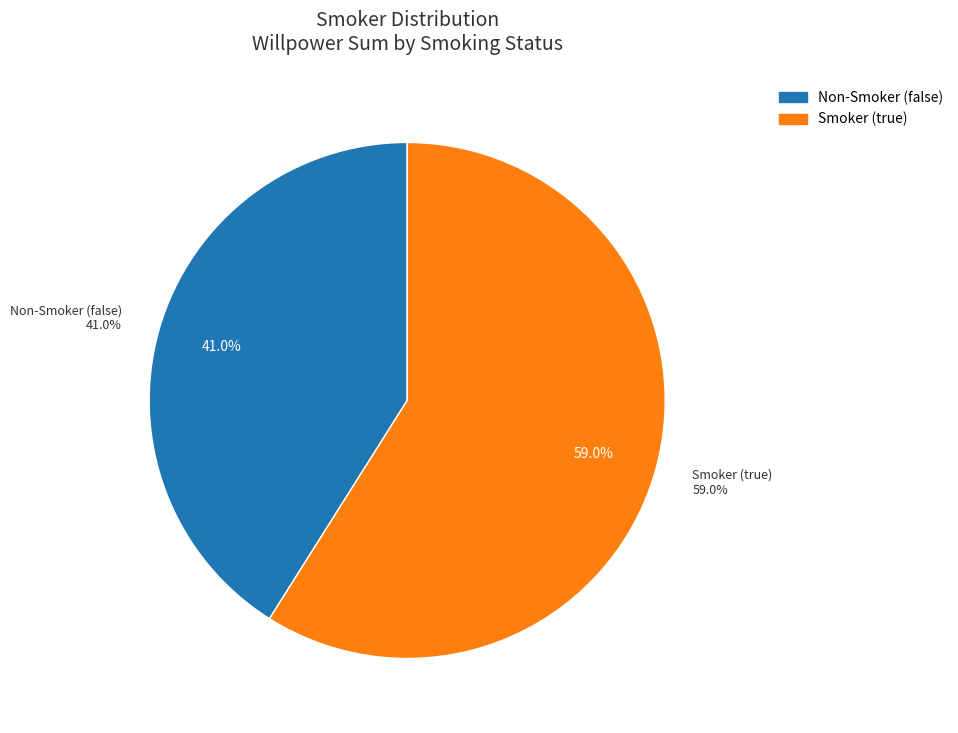

Combined, what portion of the pie is false and true?

100.0%